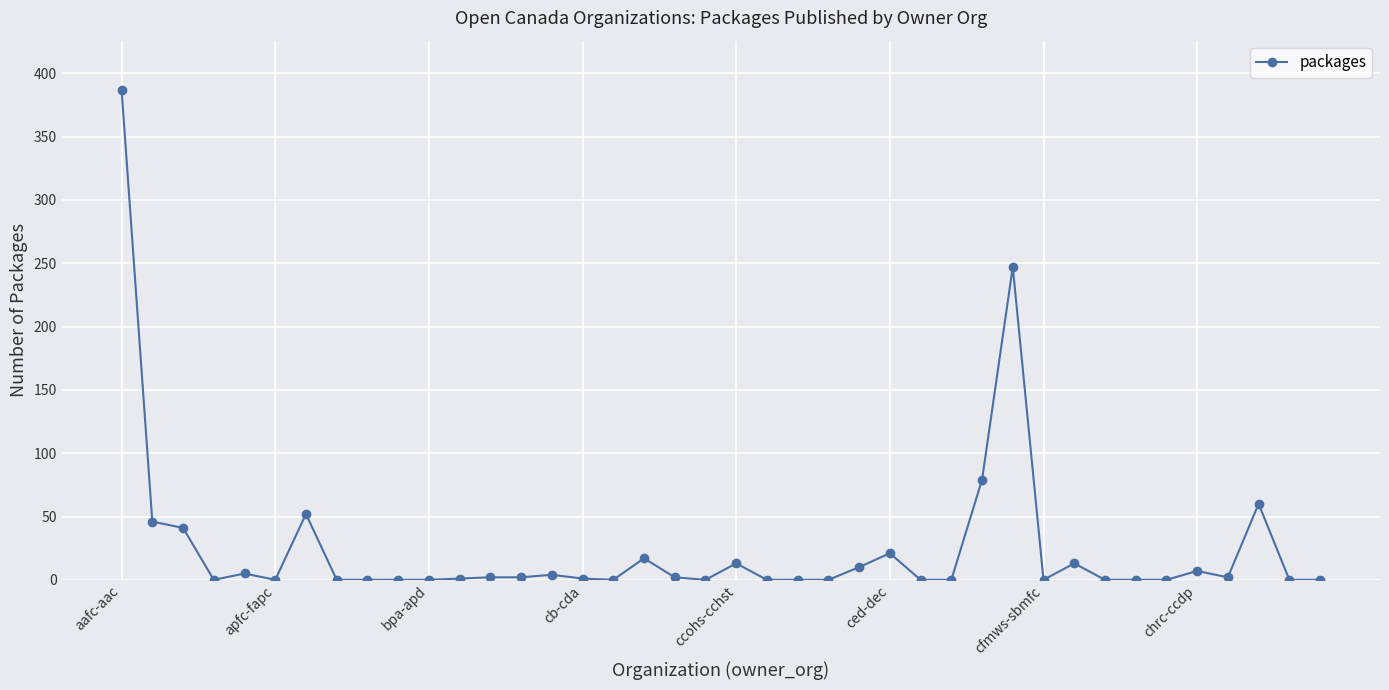

True or false: the data has more than 1 interior local peaks.

True